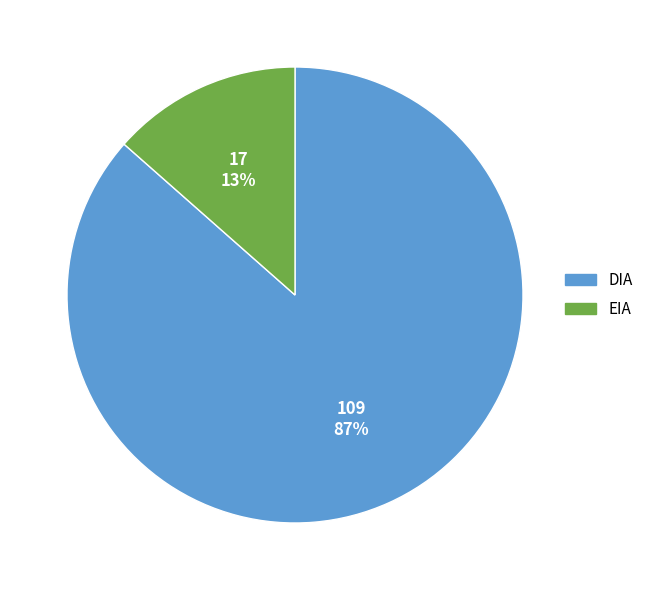

The DIA slice represents 75% of the pie. True or false?

False